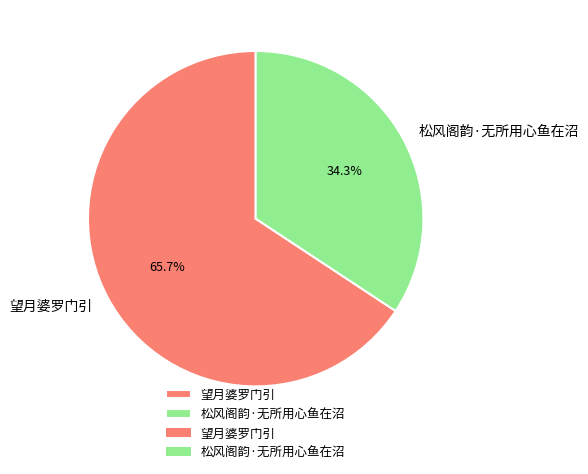

True or false: 松风阁韵·无所用心鱼在沼 accounts for 34% of the total.

True